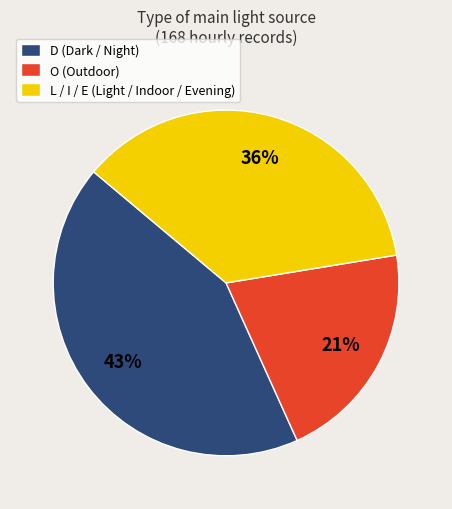

Is the sum of L / I / E (Light / Indoor / Evening) and O (Outdoor) greater than half?

Yes